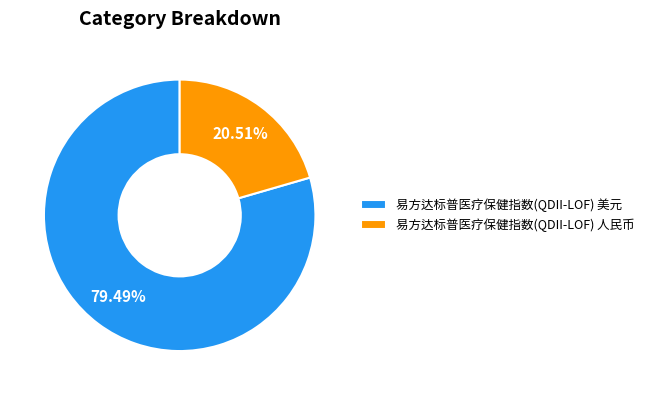

The 易方达标普医疗保健指数(QDII-LOF) 美元 slice represents 79% of the pie. True or false?

True